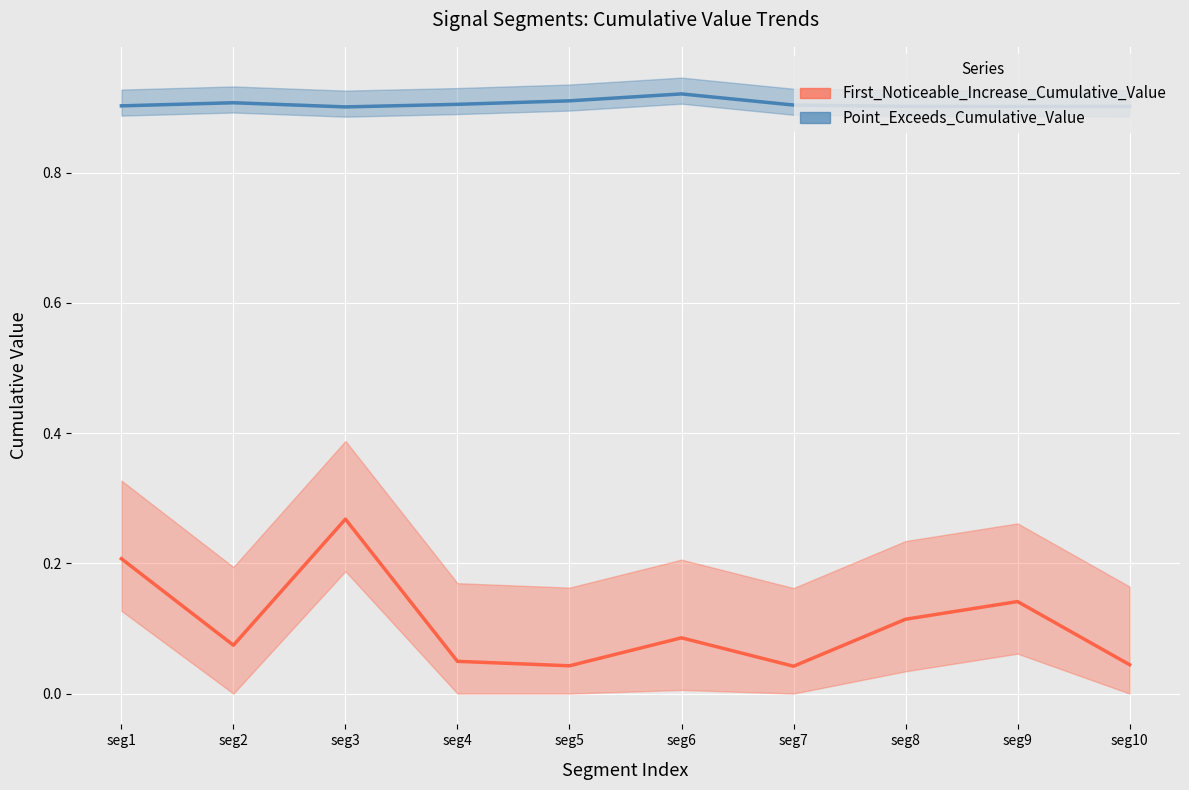

How many lines are shown in the chart?

2